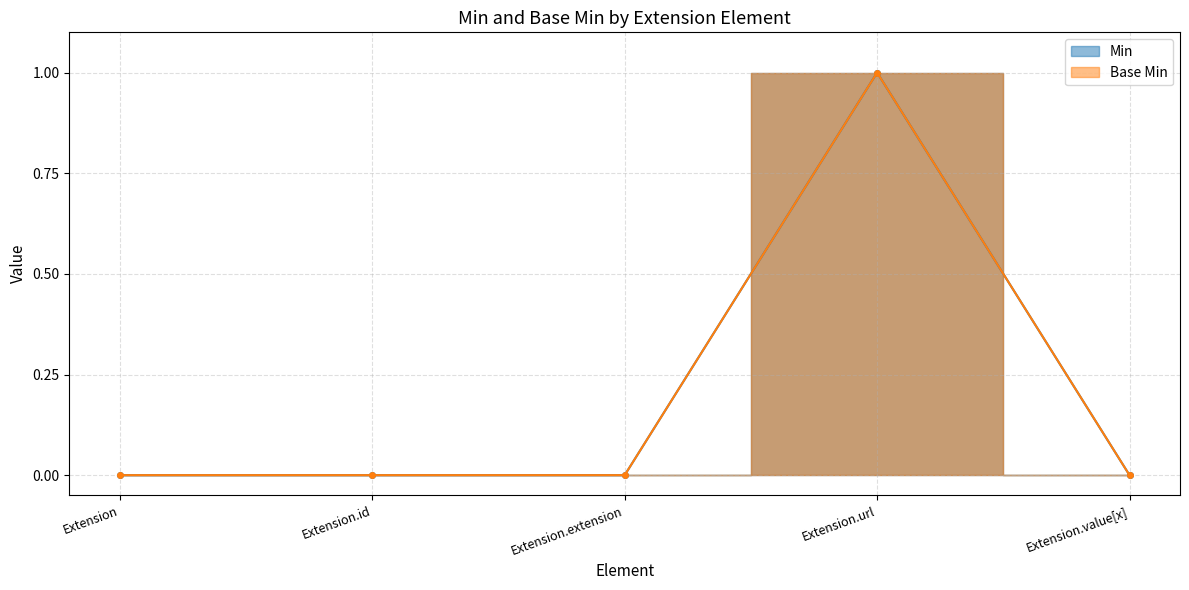

How many distinct data groups are displayed?

2